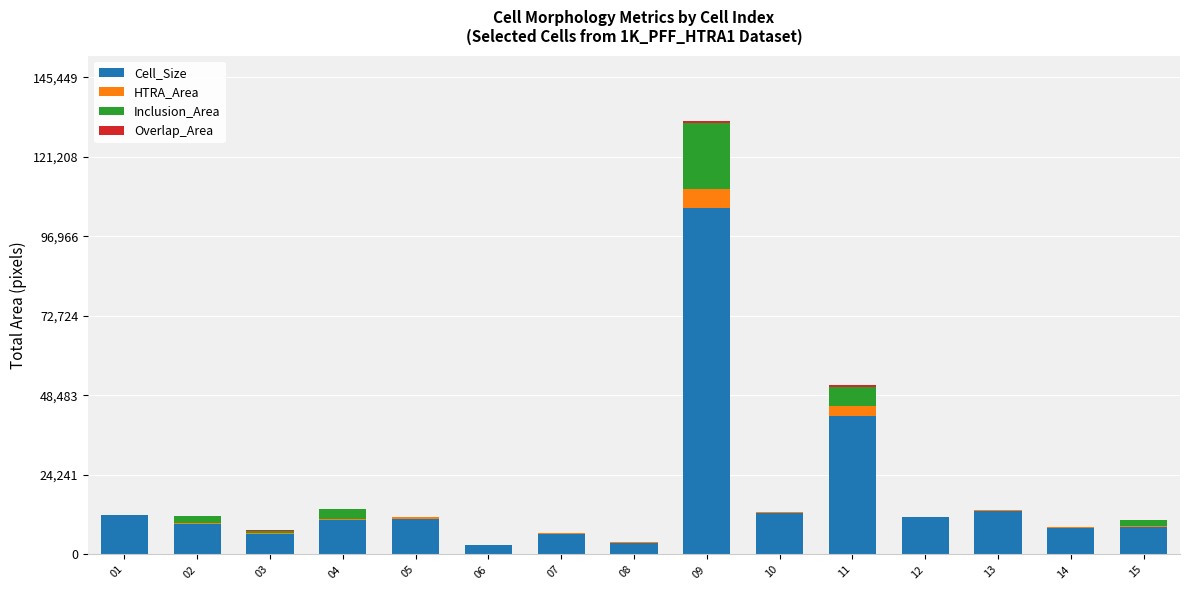

The value of Cell_Size at 12 is 16831. True or false?

False